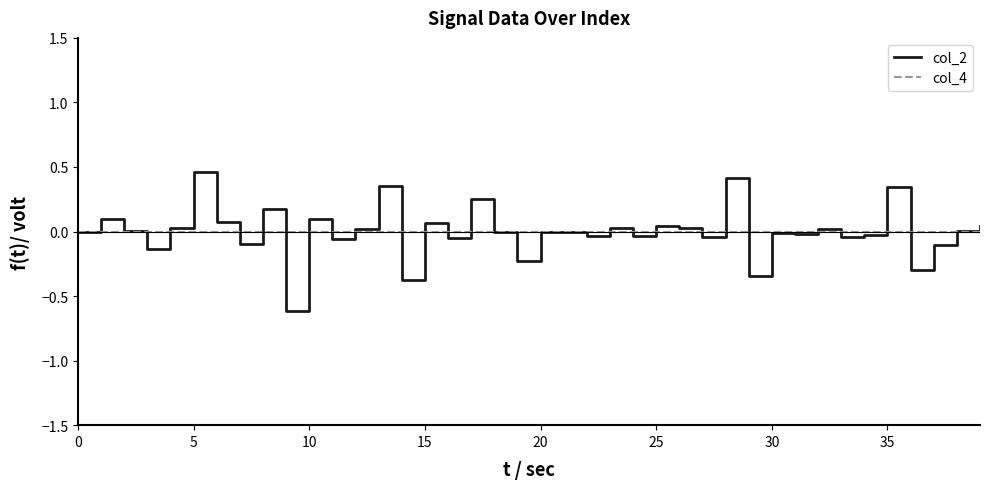

True or false: col_4 and col_2 intersect in this chart.

True